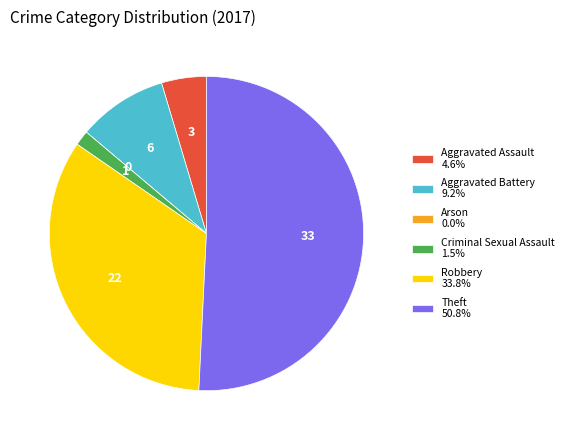

Does any single category account for the majority?

Yes